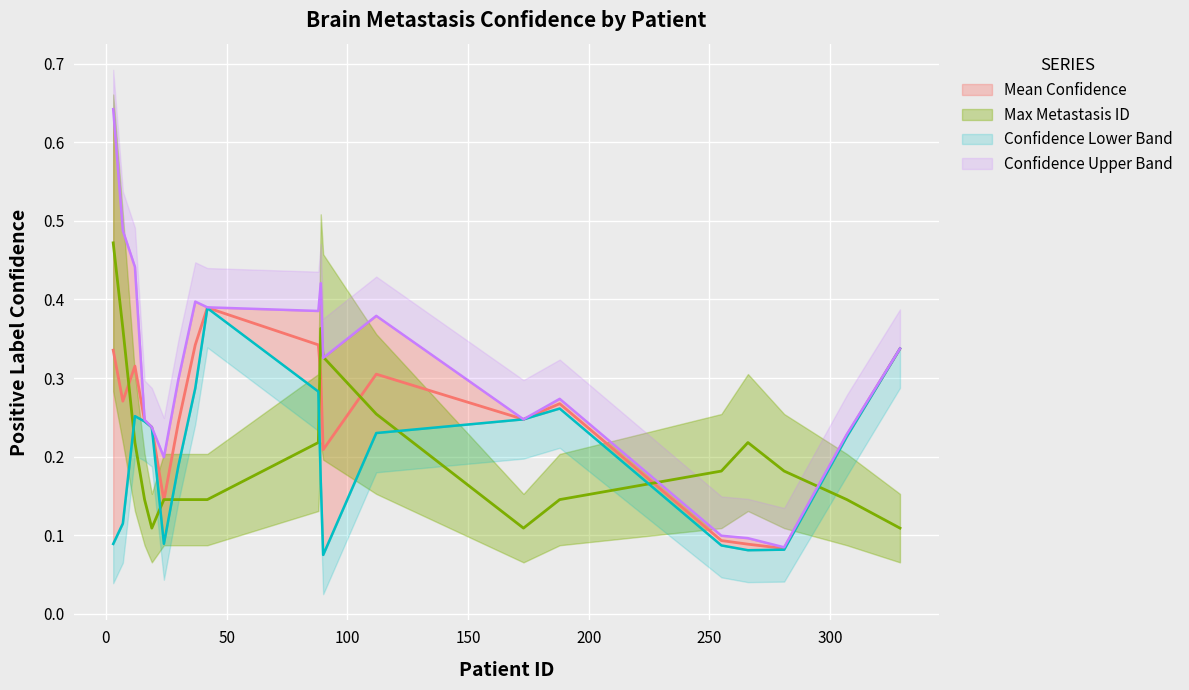

Which series ends up on top after the final intersection of Mean Confidence and Max Metastasis ID?

Mean Confidence